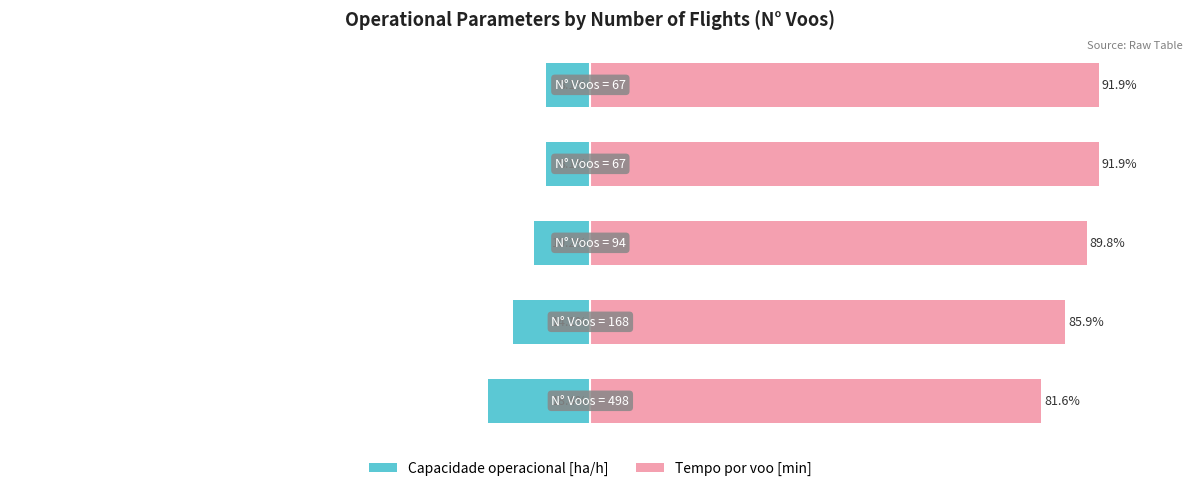

What is the value of the Tempo por voo [min] bar at the 1st from the left?

81.6